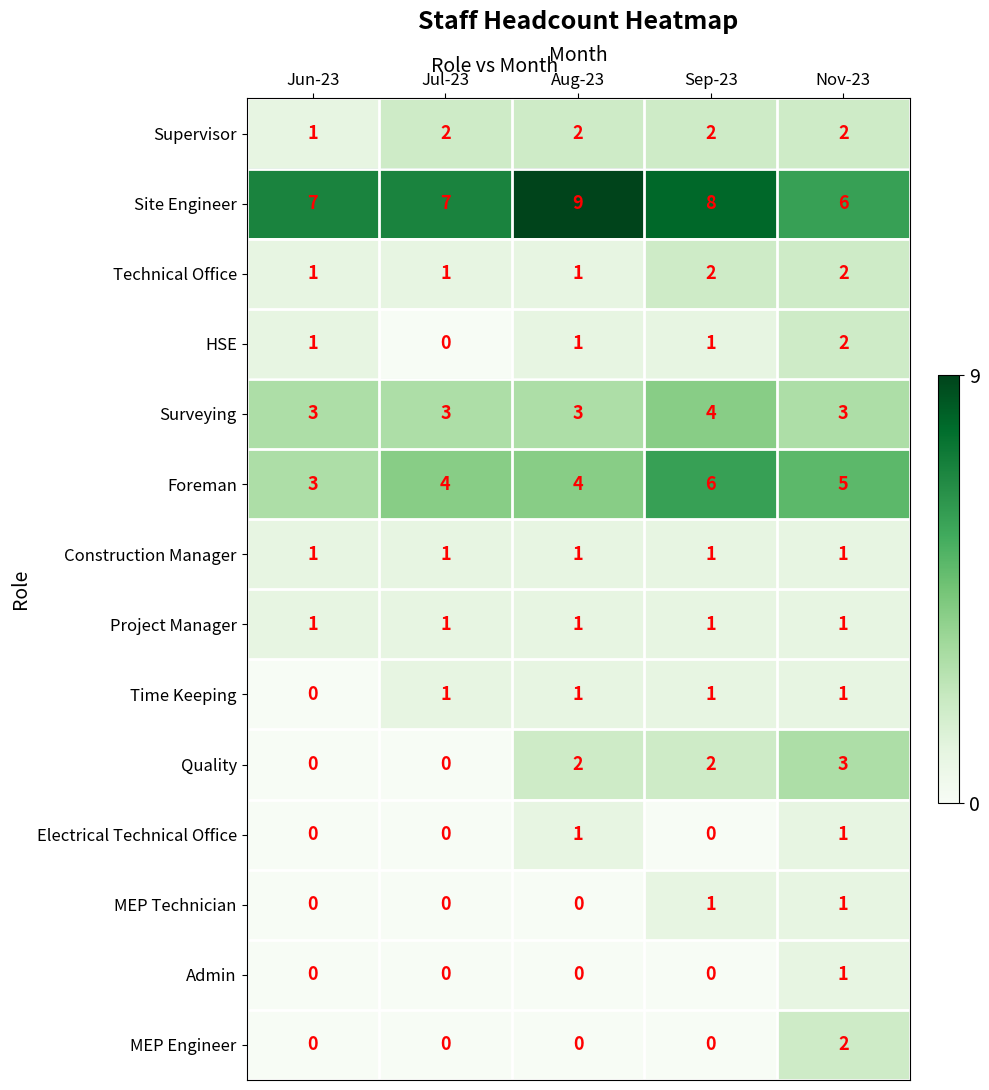

At how many categories does at least one series exceed 4?

5